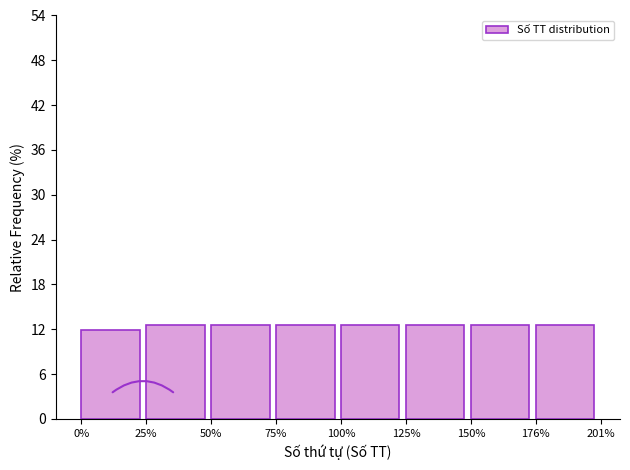

Reading right to left, transcribe all the data shown in this chart.

176%=12.6	150%=12.6	125%=12.6	100%=12.6	75%=12.6	50%=12.6	25%=12.6	0%=11.9